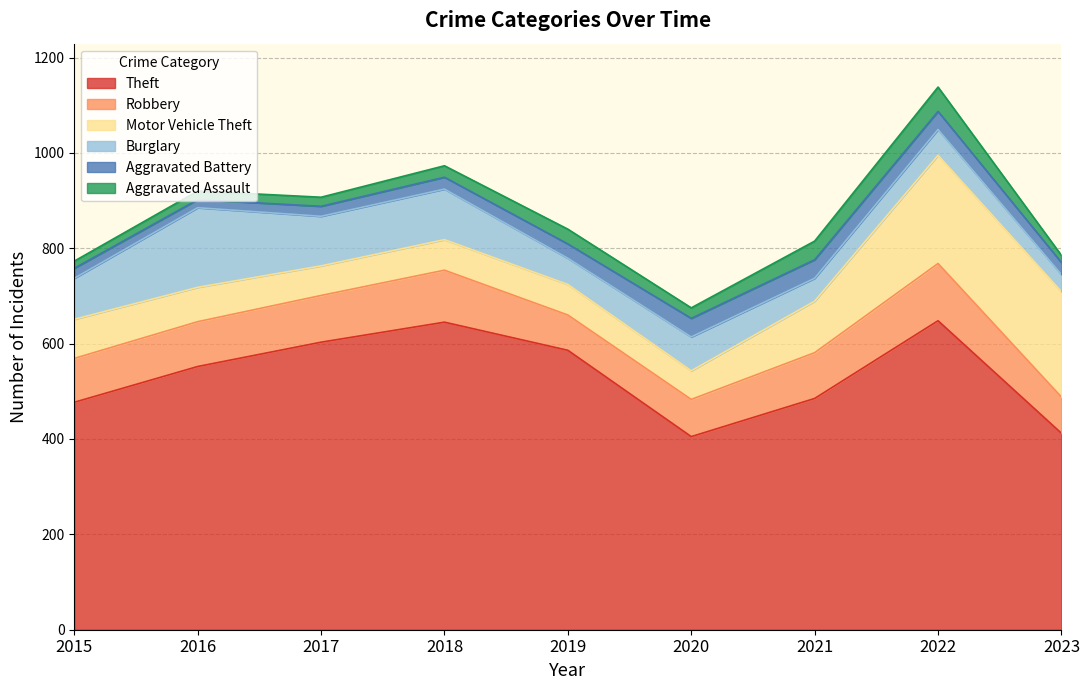

True or false: Theft has a value of 552 at 2016.

True